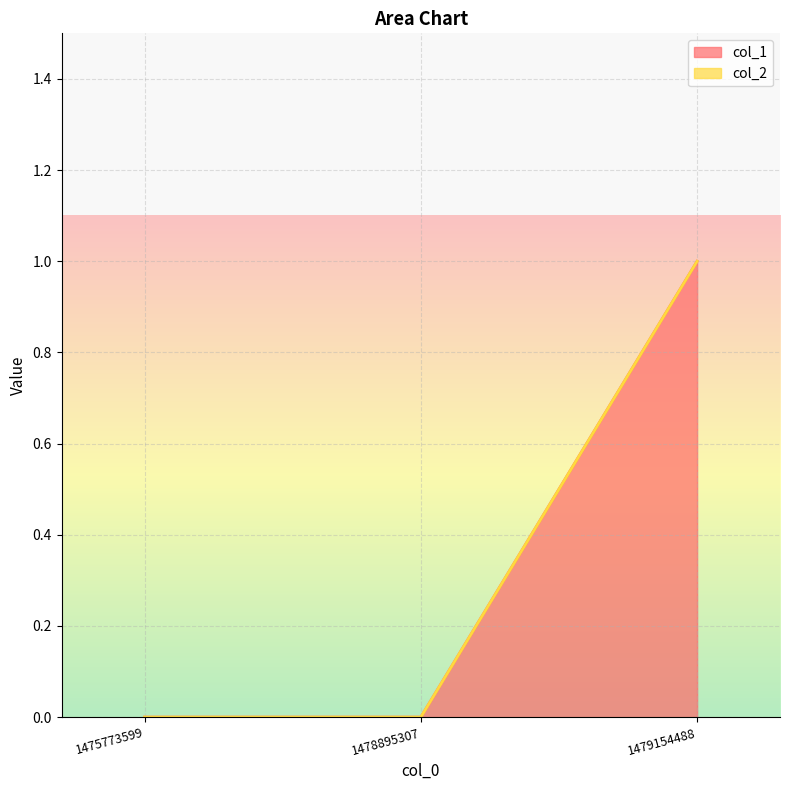

How many lines are shown in the chart?

2